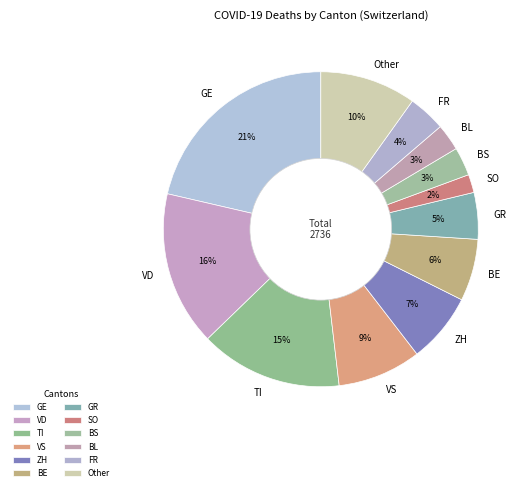

To the nearest percent, what percentage of the pie is BS?

3%